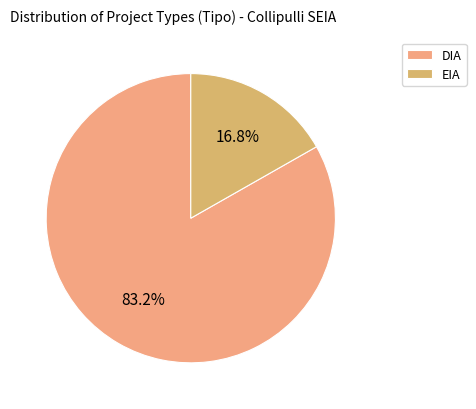

Count the number of slices in the pie.

2